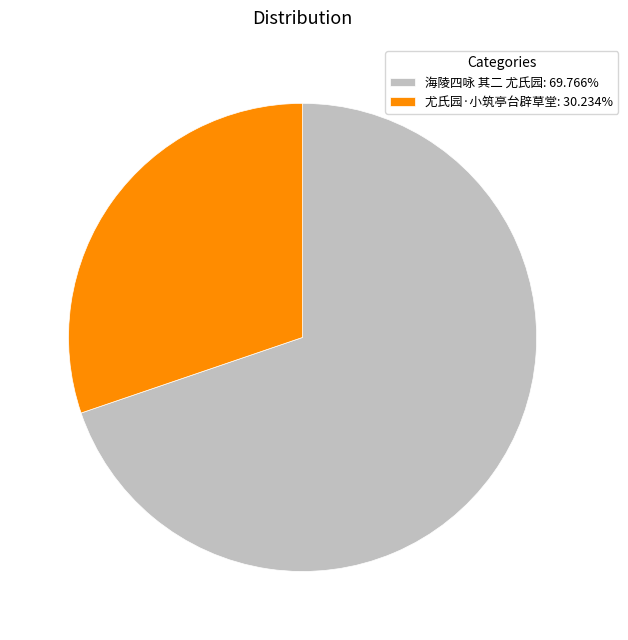

What is the ratio of the value at 尤氏园·小筑亭台辟草堂 to the value at 海陵四咏 其二 尤氏园?

0.4